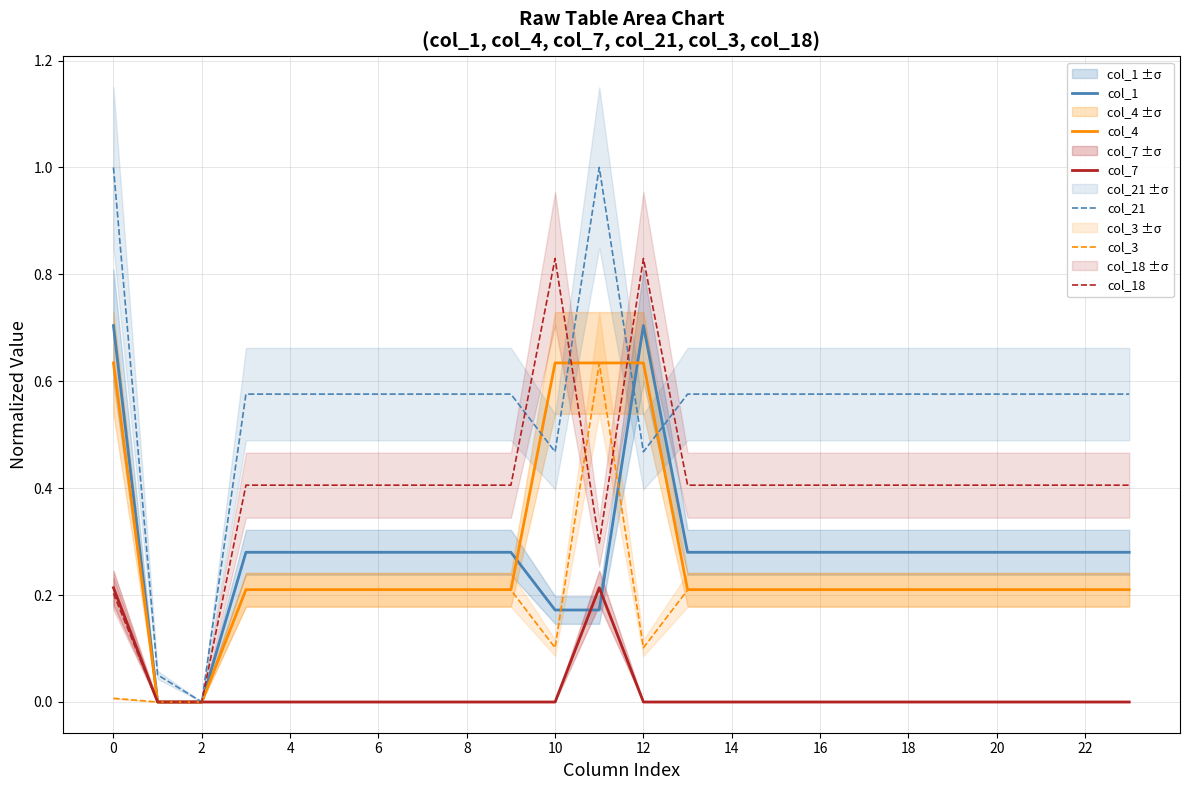

True or false: col_4 and col_3 intersect in this chart.

False